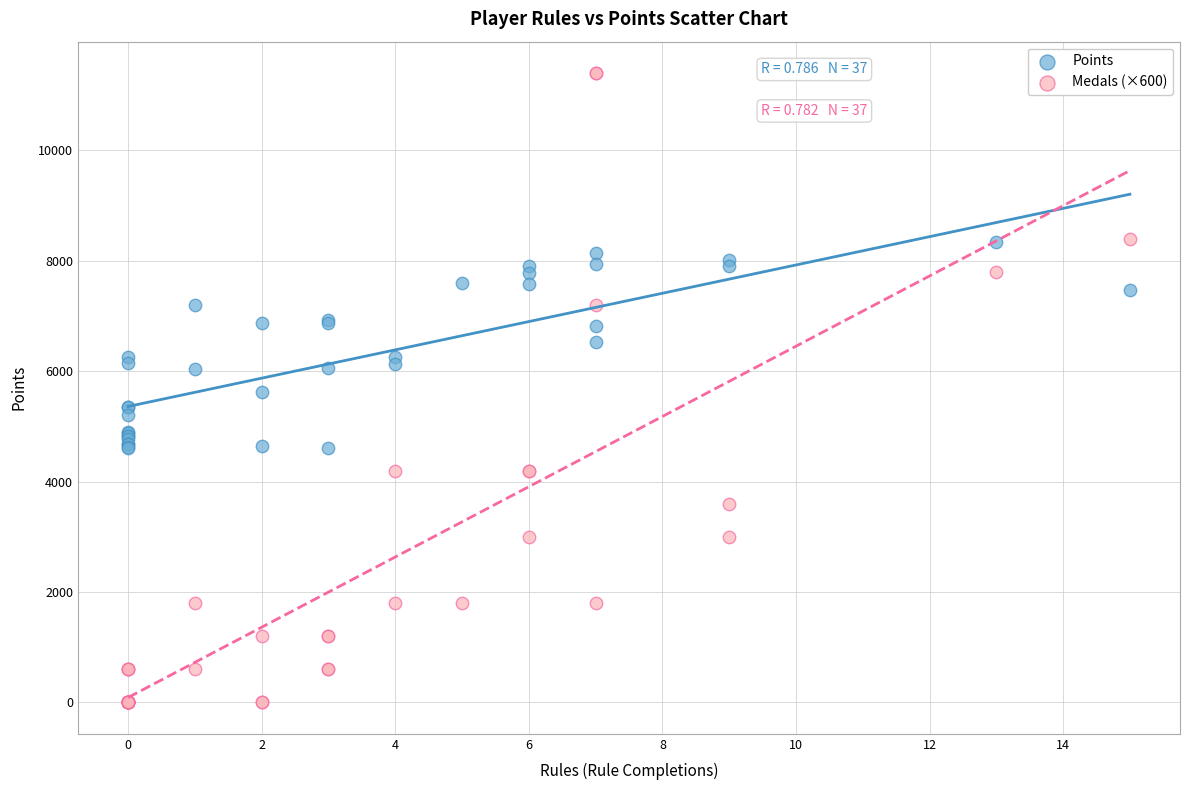

Which series contains the highest Y value?

Medals (×600)